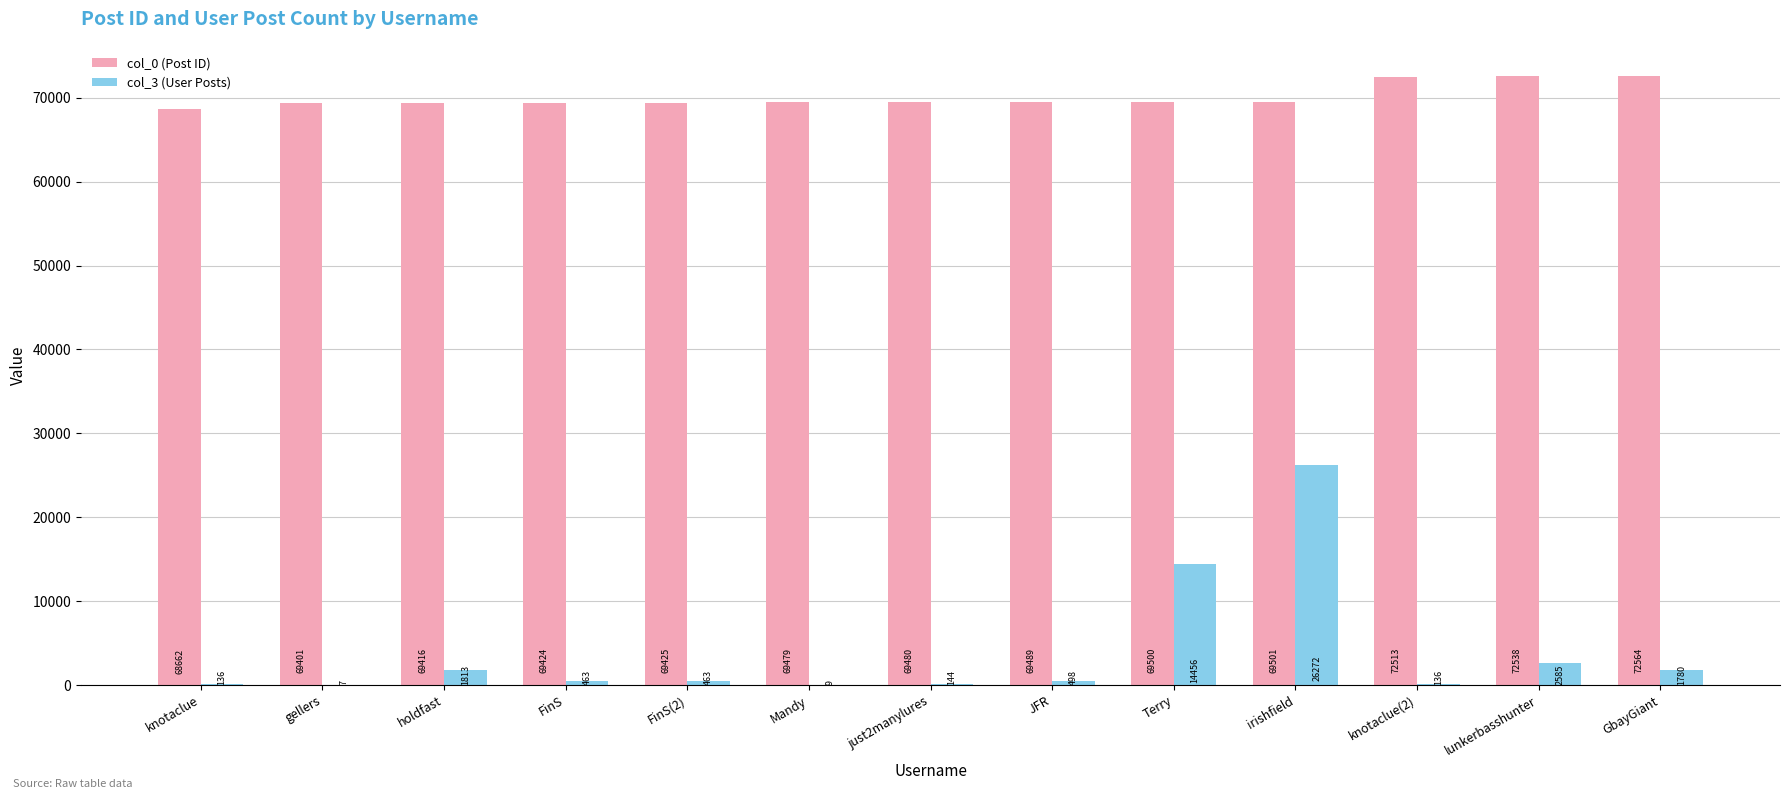

At which category is the sum across all series the highest?

irishfield